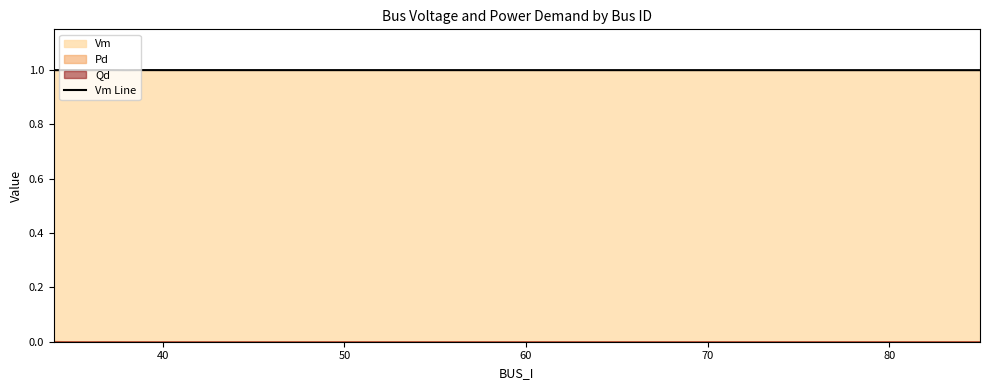

What is the maximum value for Vm Line?

1.0